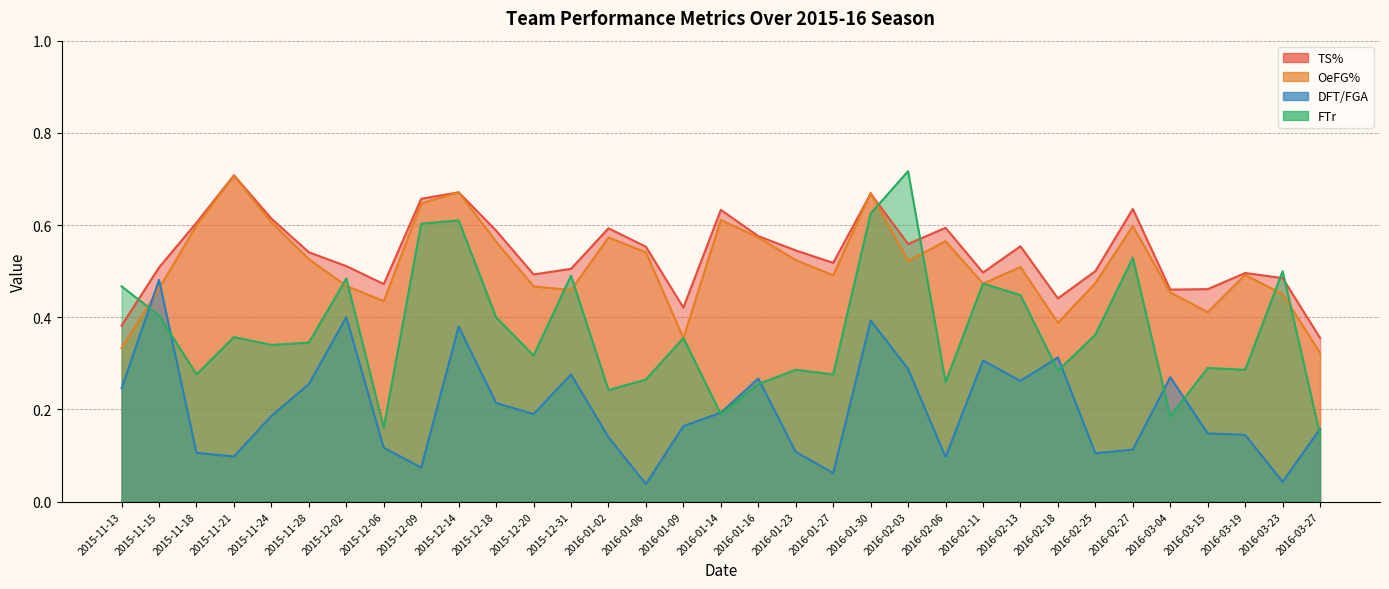

True or false: OeFG% has a value of 0.6 at 2016-01-09.

False